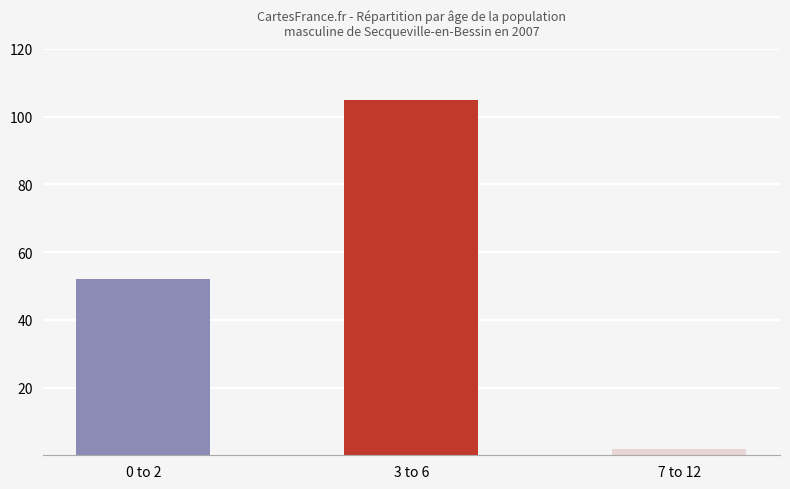

The value at 0 to 2 is 24. True or false?

False